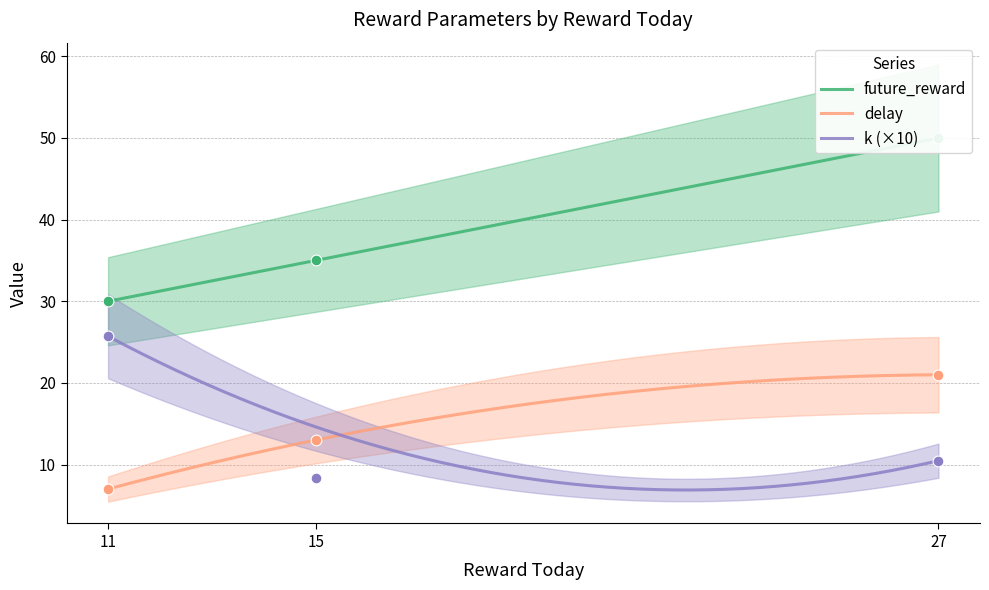

Which series reaches the maximum Y coordinate?

future_reward